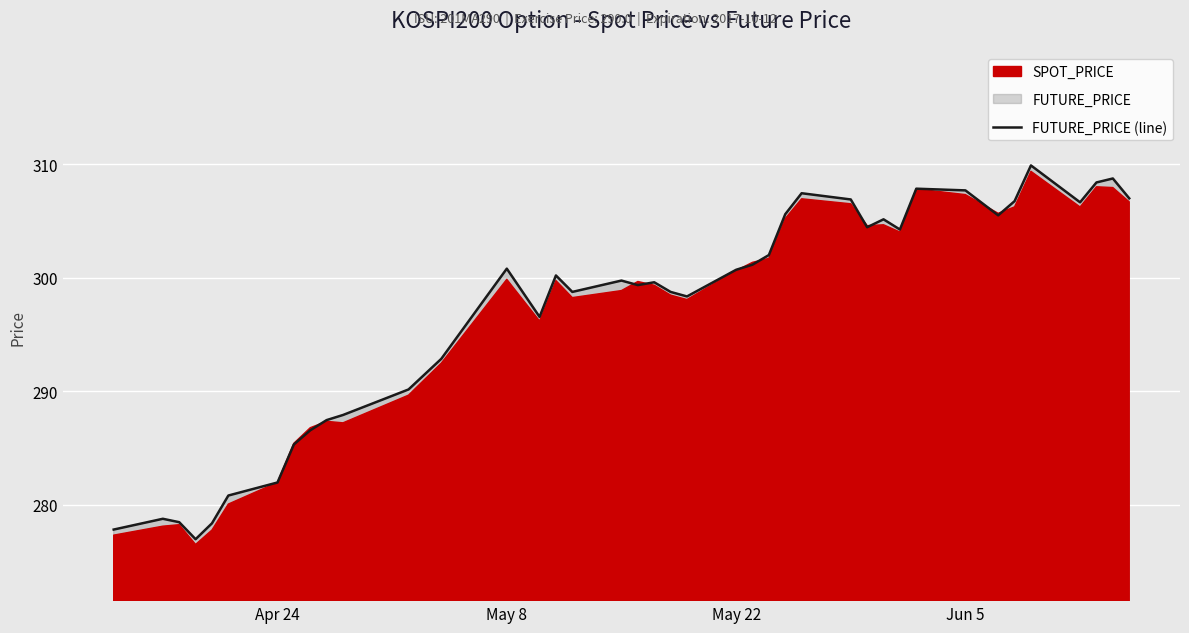

Is it true that FUTURE_PRICE (line) equals 300.8 at May 8?

True